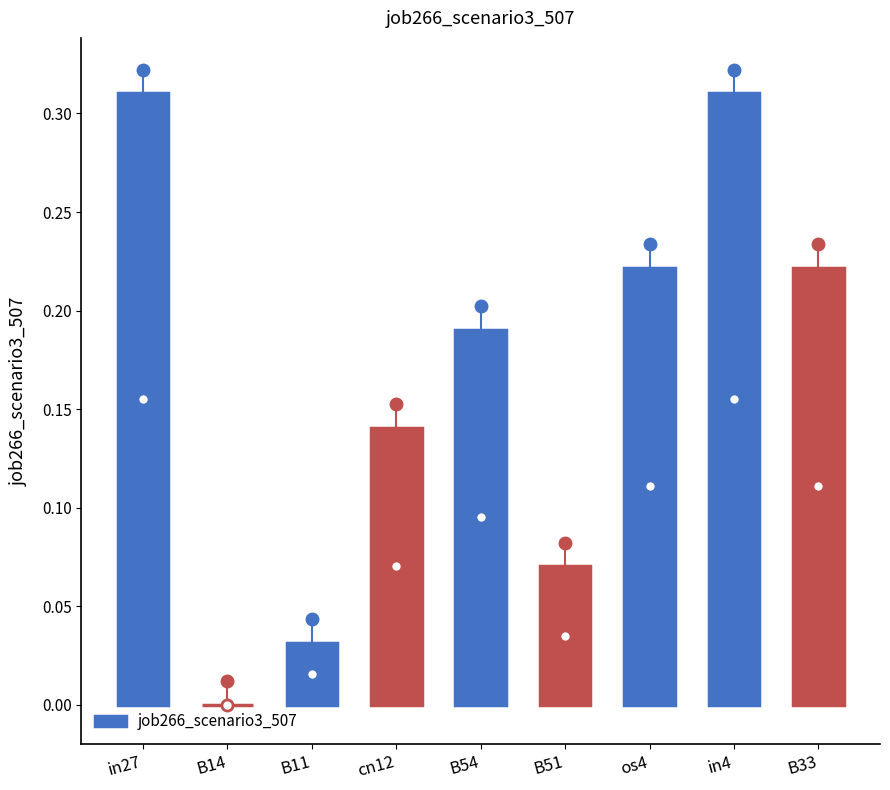

Is it true that the value at B14 is 0.2?

False